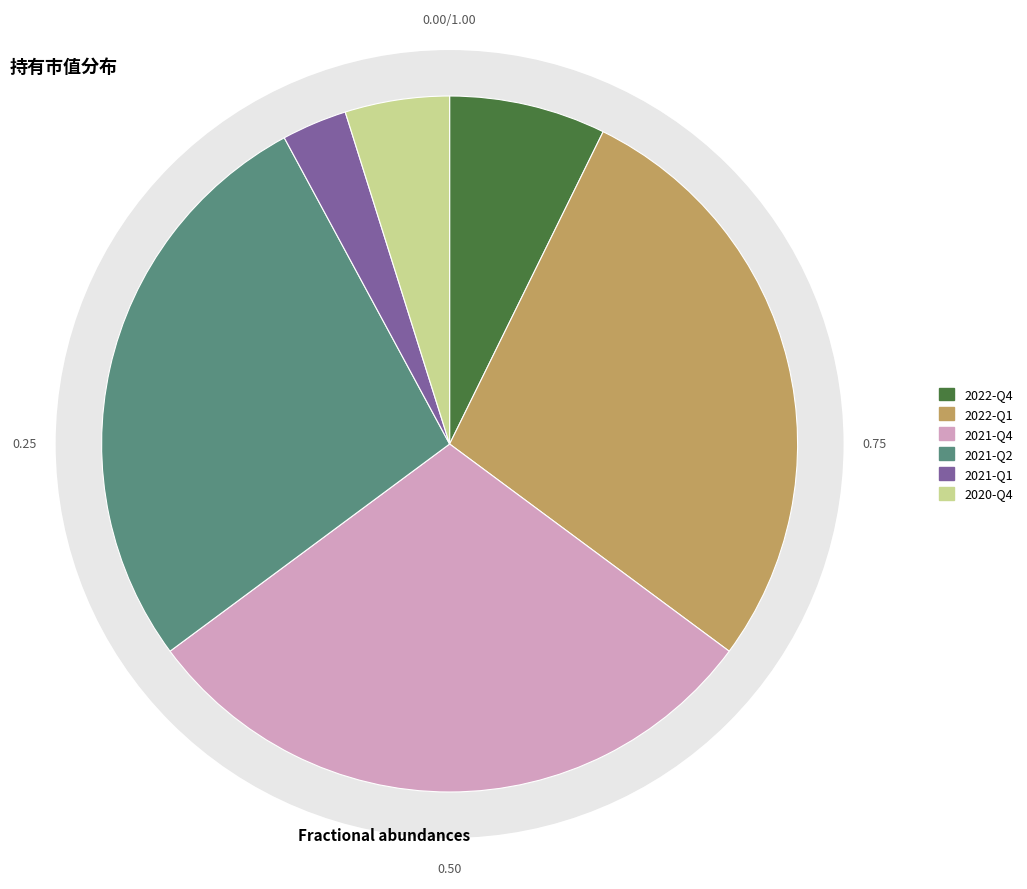

What percentage is the 2020-Q4 slice, to the nearest percent?

5%